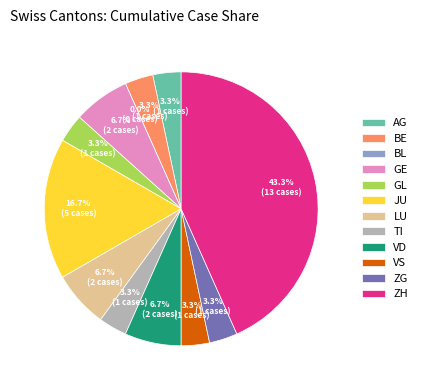

To the nearest percent, what portion does VD represent?

7%